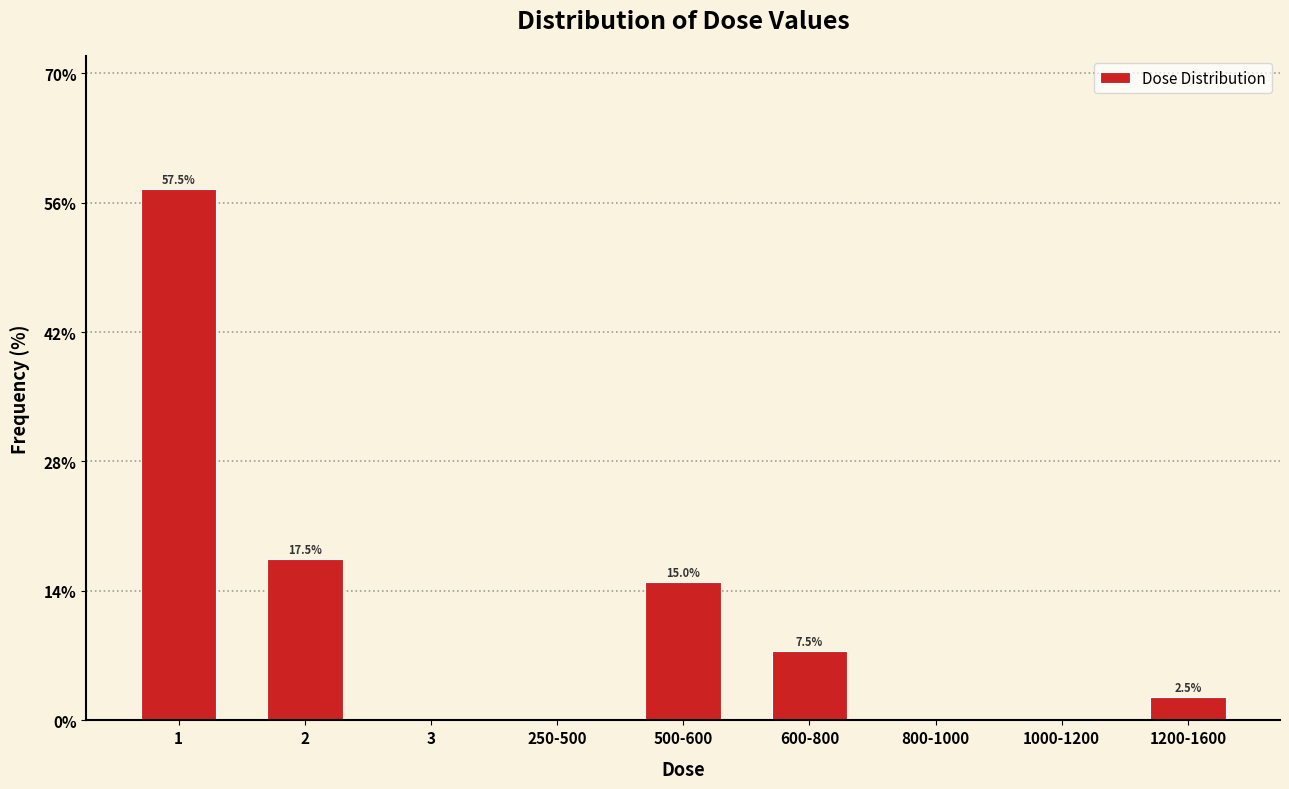

Reading left to right, list all the values displayed in this chart.

1=57.5	2=17.5	3=0.0	250-500=0.0	500-600=15.0	600-800=7.5	800-1000=0.0	1000-1200=0.0	1200-1600=2.5